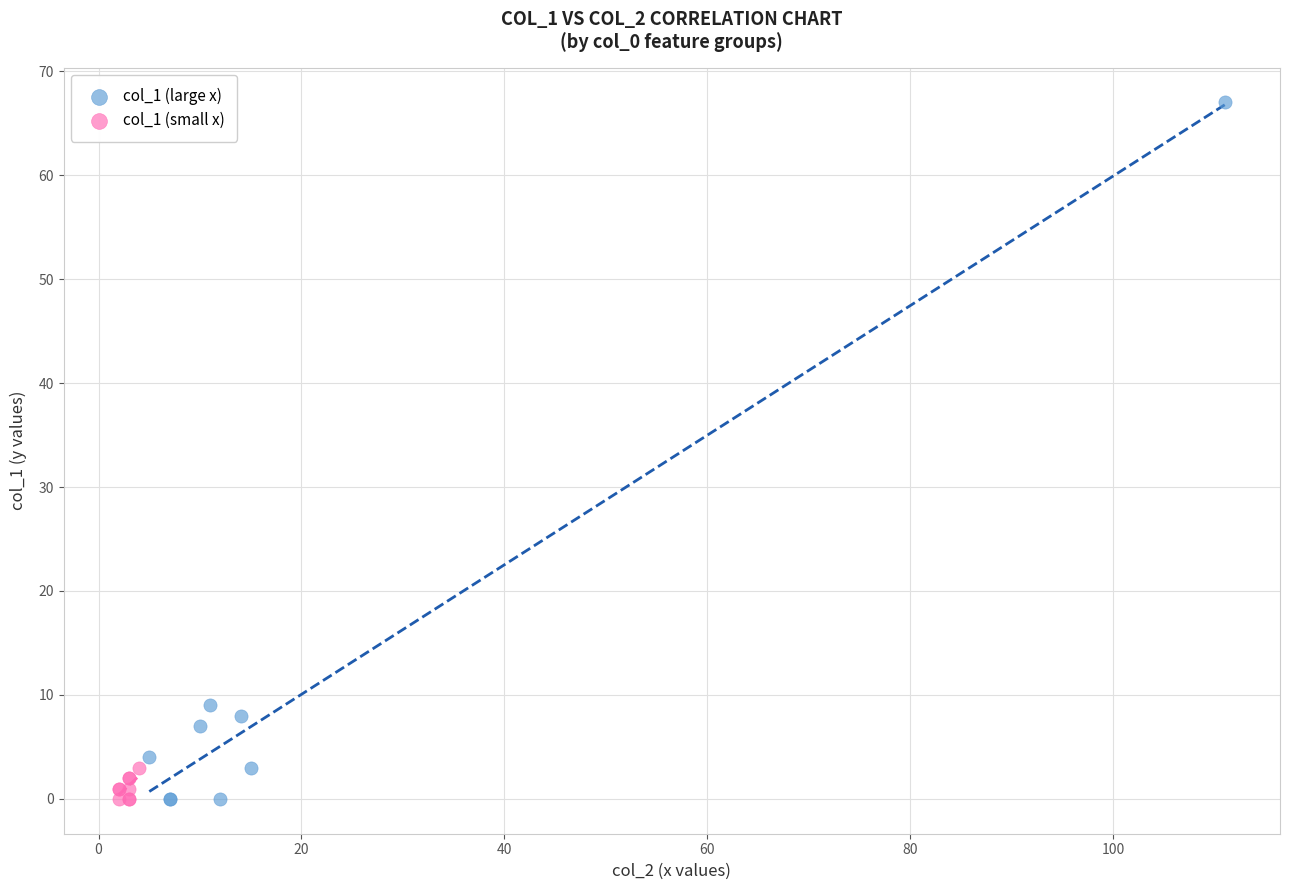

What are all the series names shown in the legend?

col_1 (large x), col_1 (small x)